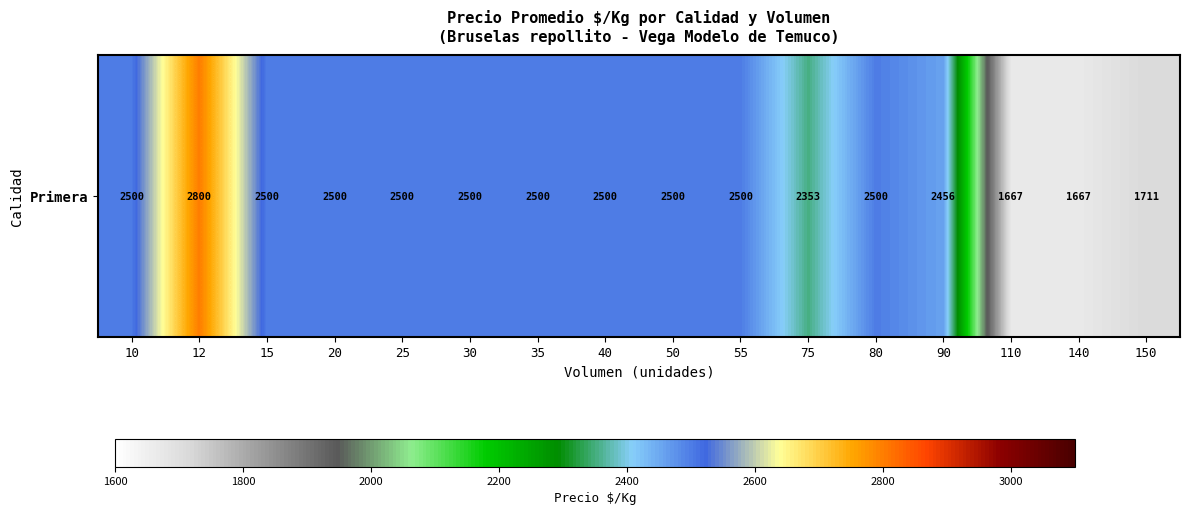

Approximately how many times larger is the value at 25 compared to 110?

1.5